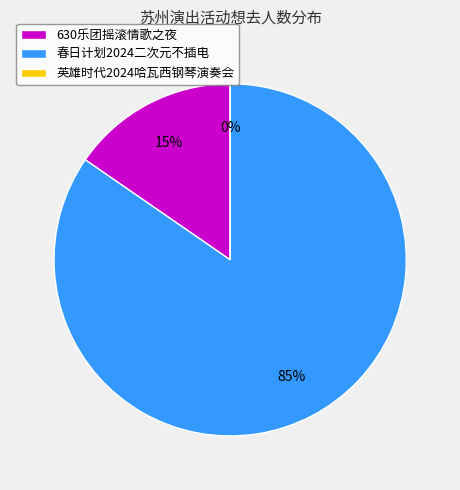

The 苏州·英雄时代2024哈瓦西钢琴演奏会 slice represents 0% of the pie. True or false?

True